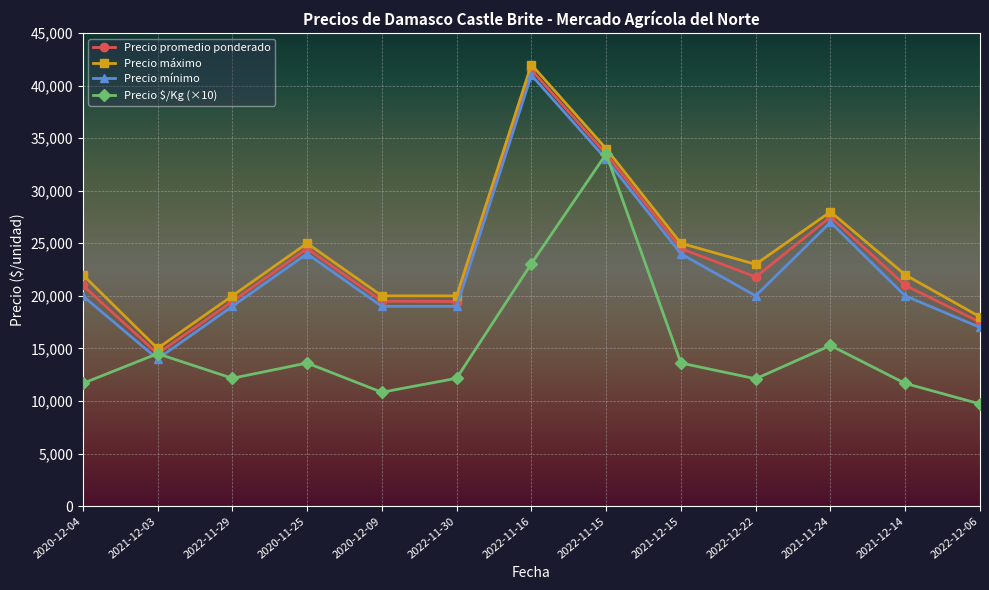

Between 2021-12-03 and 2022-12-22, which series saw the biggest shift?

Precio máximo